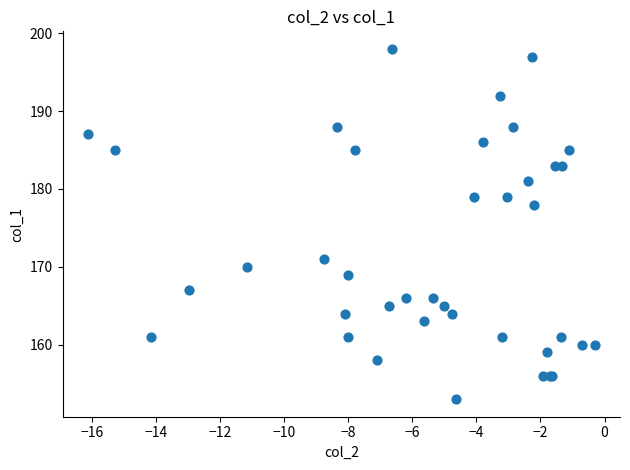

What Y value in the scatter plot is closest to 175?

178